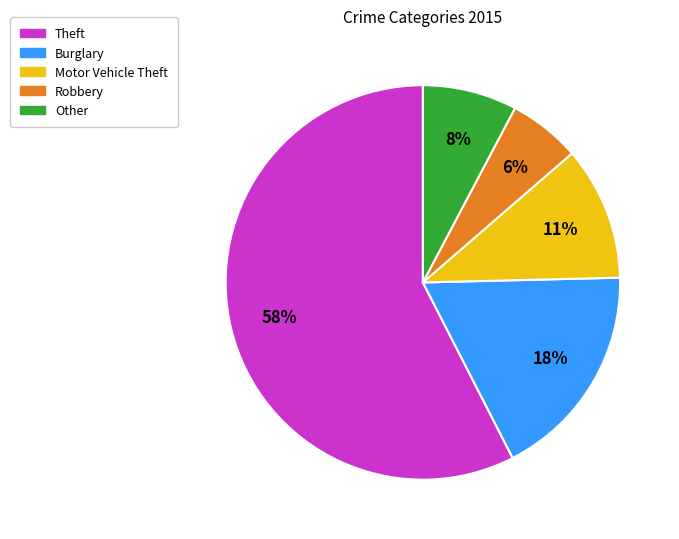

To the nearest percent, what is the average slice percentage?

20%